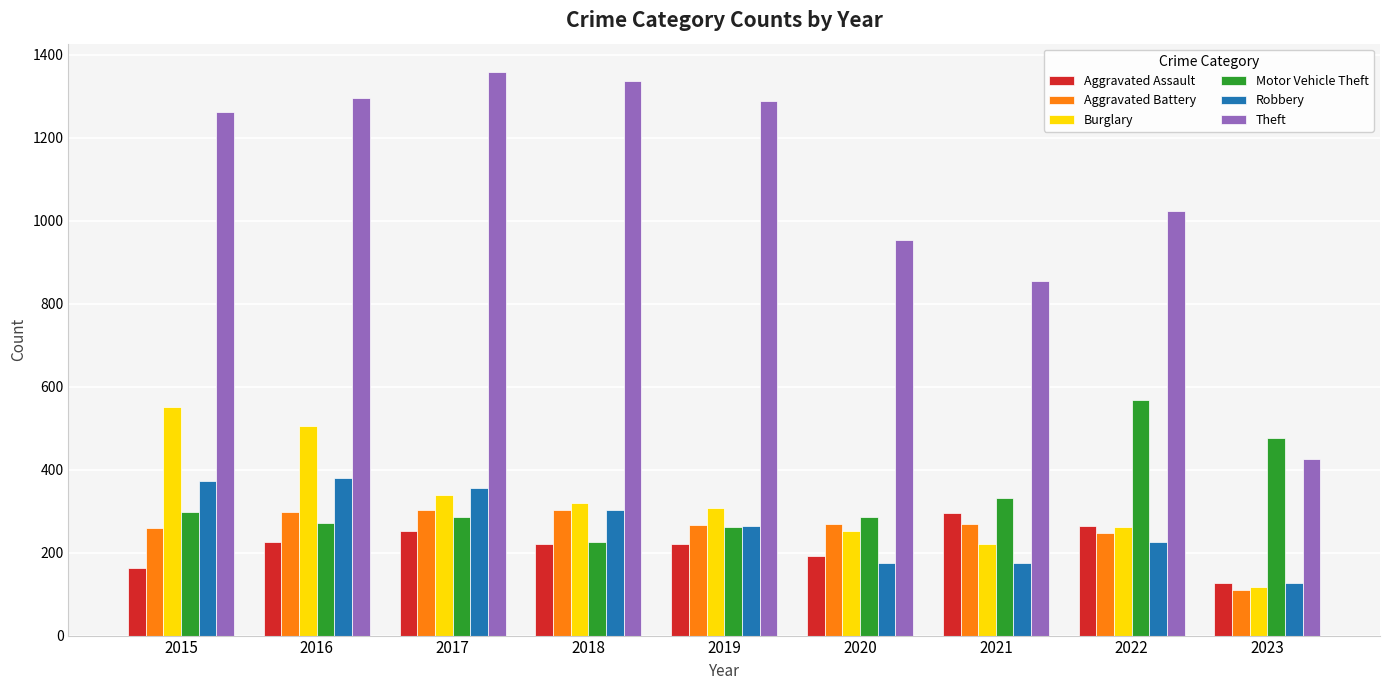

What is the spread (max minus min) of values at 2021?

681